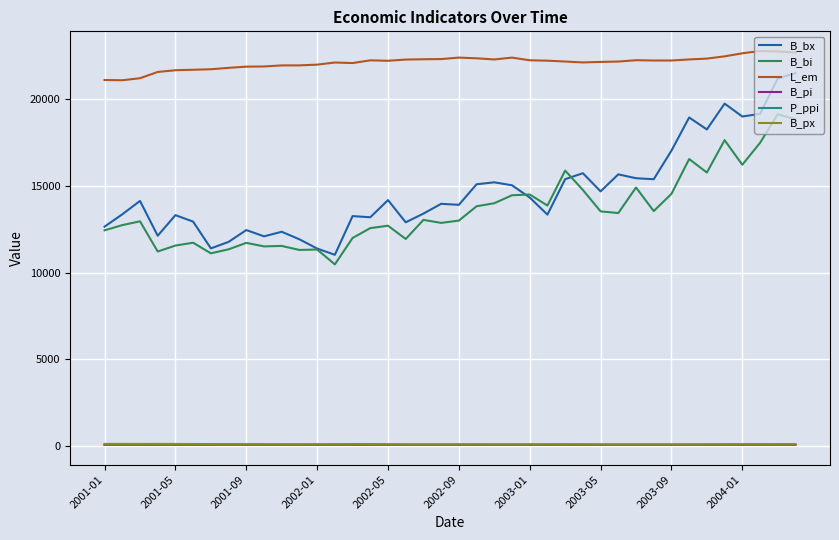

What is the greatest value displayed?

22757.4